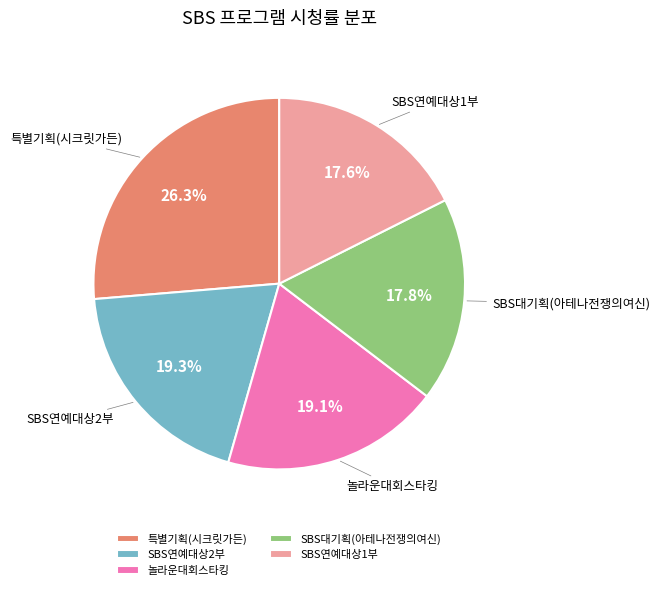

Combined, do SBS연예대상1부 and 놀라운대회스타킹 account for over 50%?

No